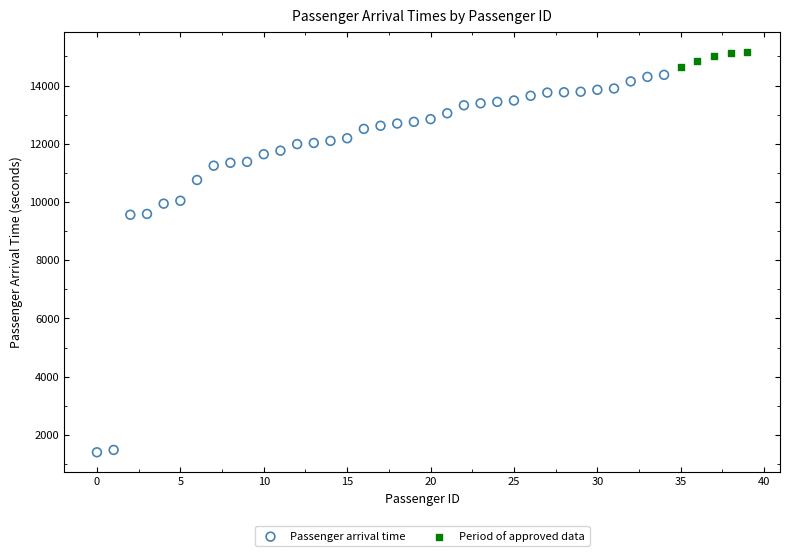

Which series contains the lowest Y value?

Passenger arrival time